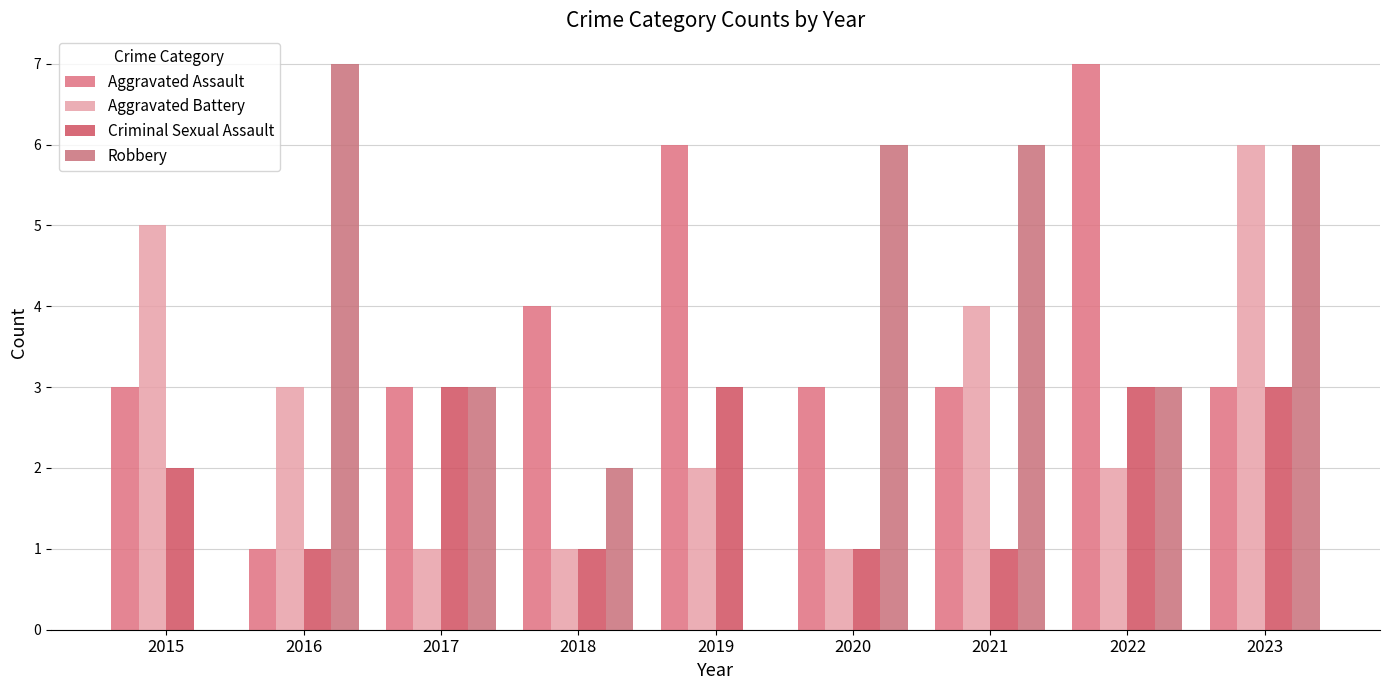

How many groups of bars are there?

9